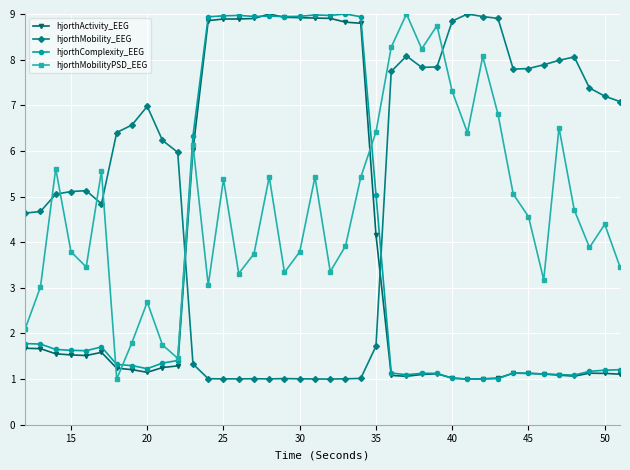

True or false: hjorthActivity_EEG has more than 0 points higher than both neighbors.

True